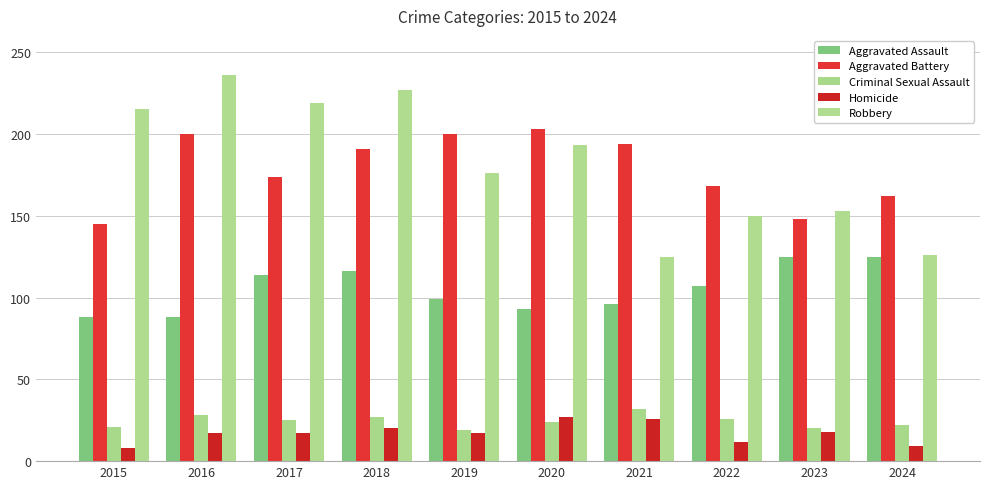

What are all the series names shown in the legend?

Aggravated Assault, Aggravated Battery, Criminal Sexual Assault, Homicide, Robbery